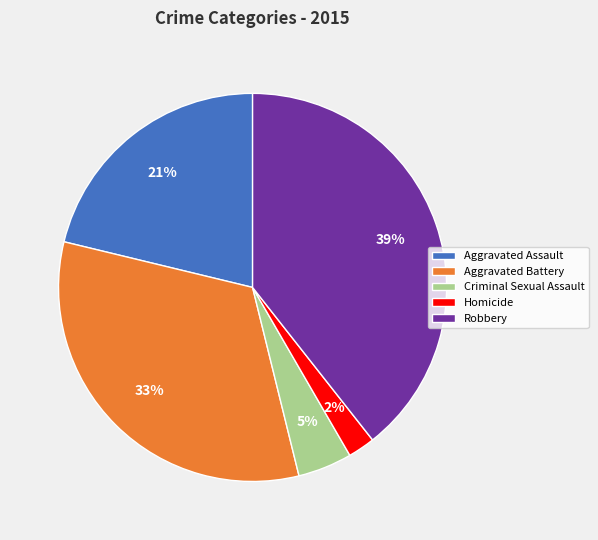

Does any single category account for the majority?

No